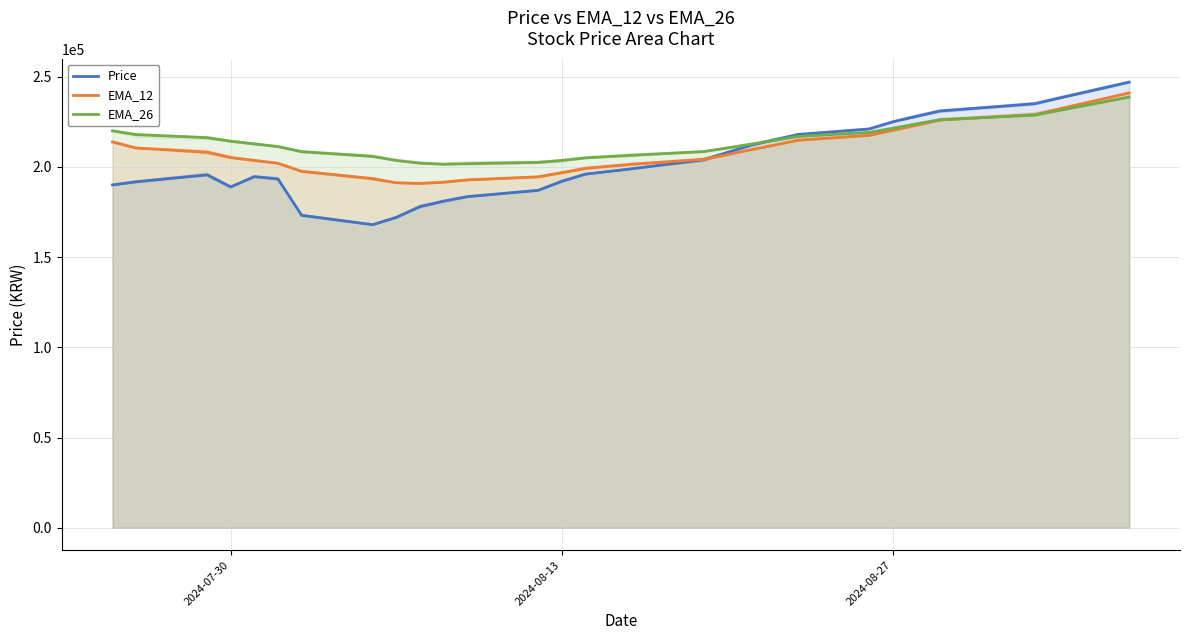

How many values in the Price series are below 199000?

15